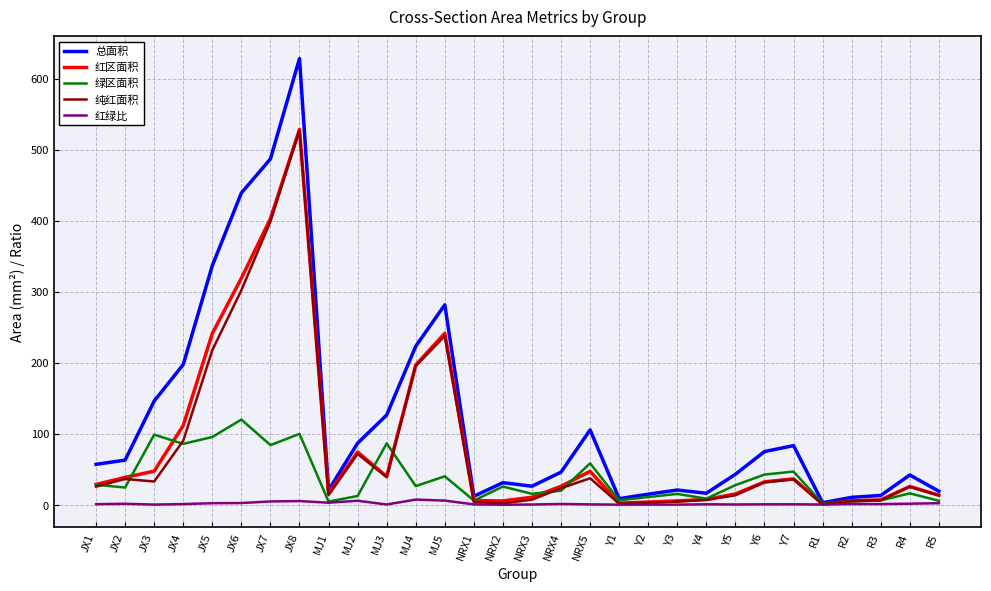

Which series has the largest range (max minus min)?

总面积